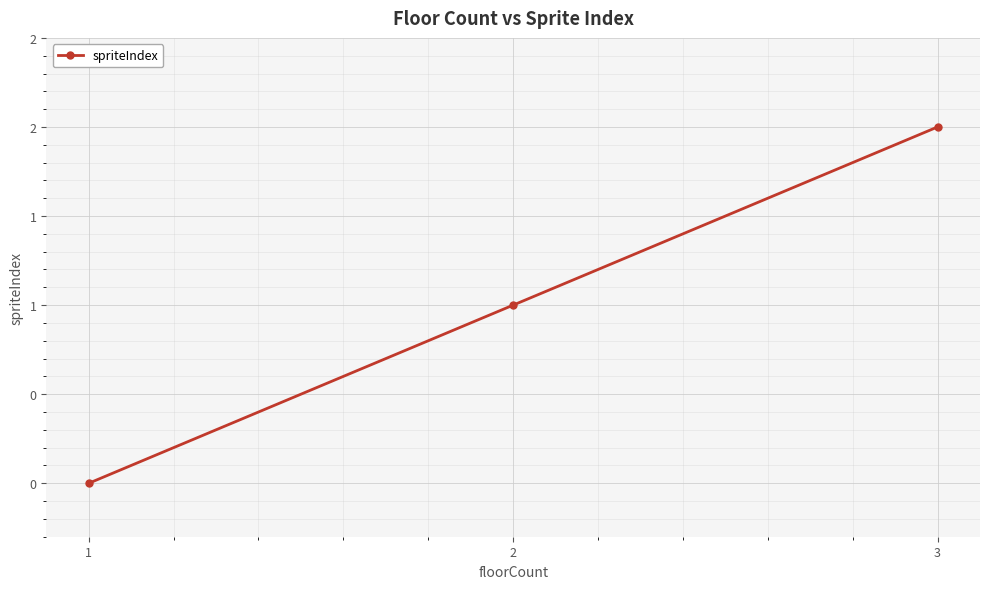

What is the value of the 2nd point from the left?

1